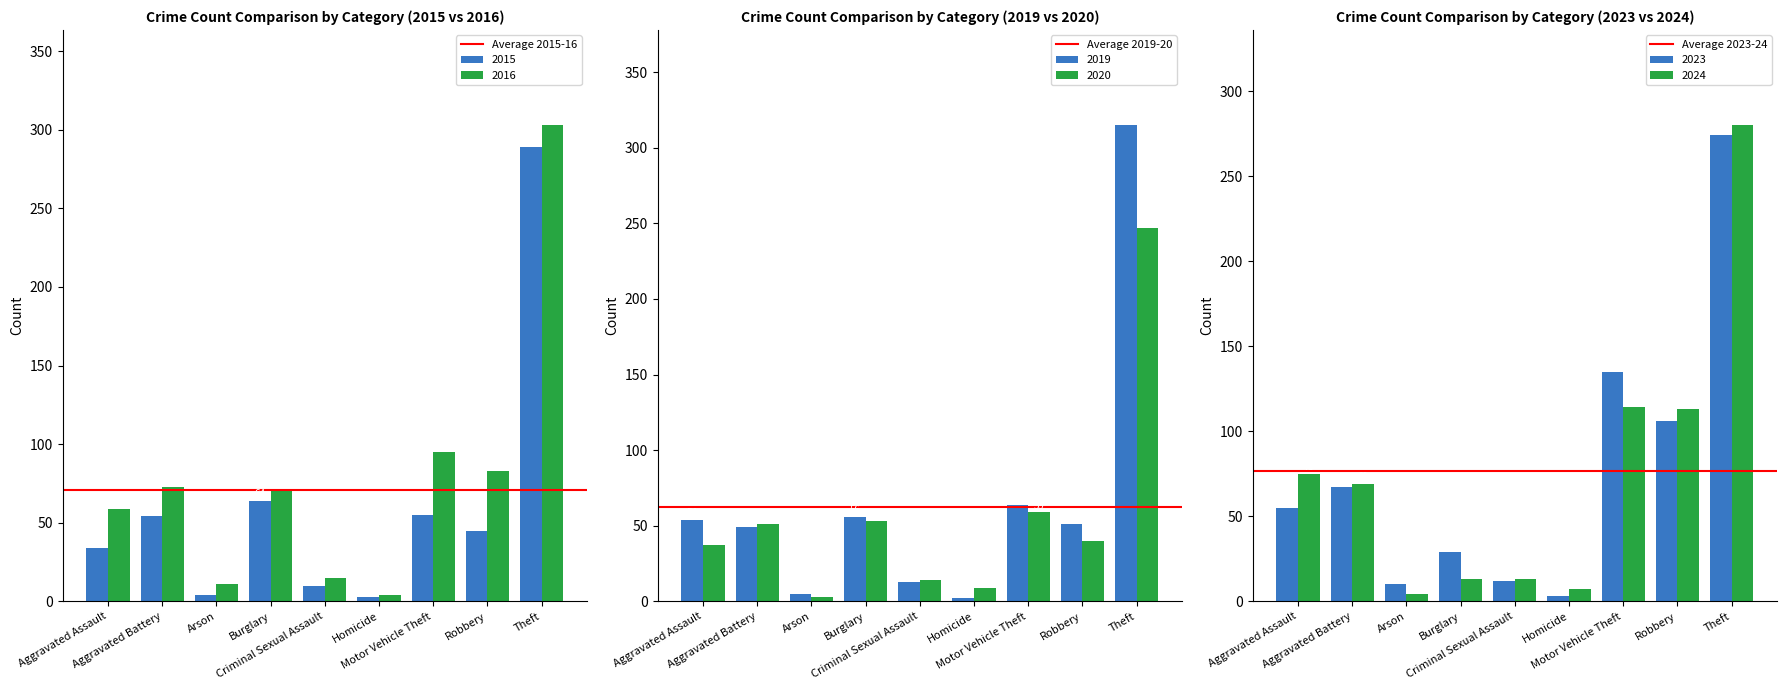

What is the difference between the second highest and minimum values in the 2015 series?

61